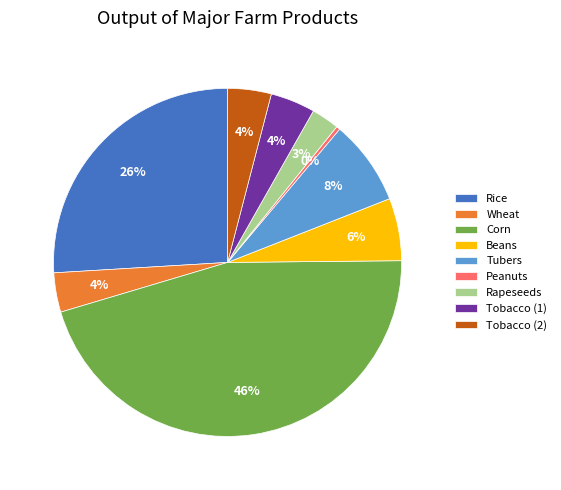

Combined, do Rapeseeds and Rice account for over 50%?

No